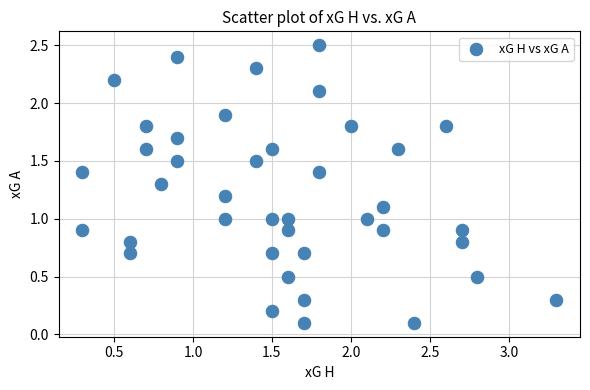

What is the range of X values (max minus min)?

3.0